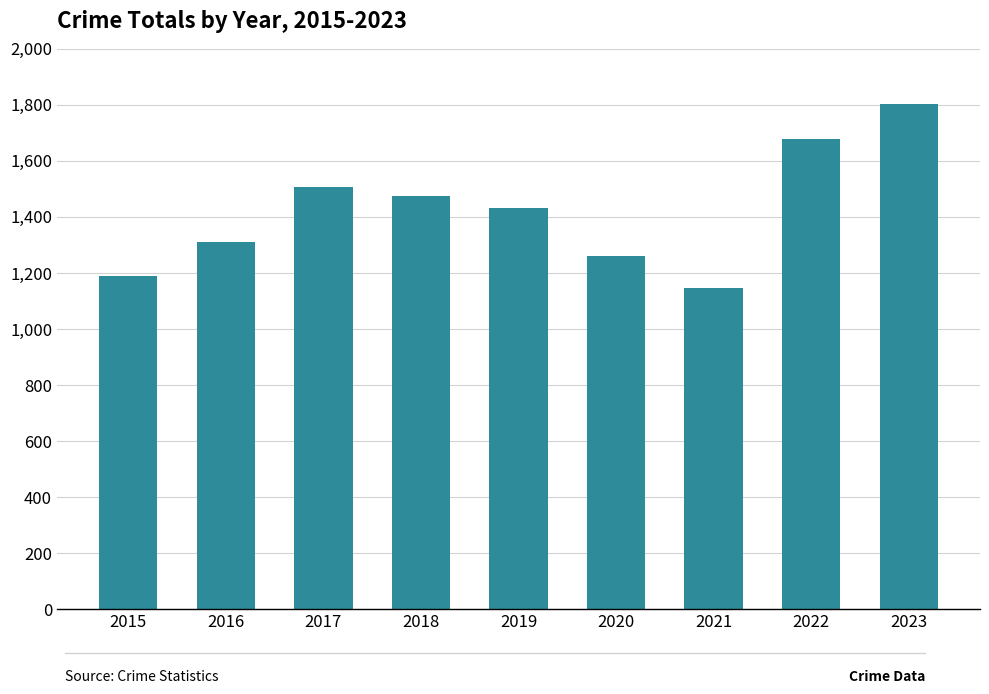

Is it true that the value at 2021 is 1148?

True